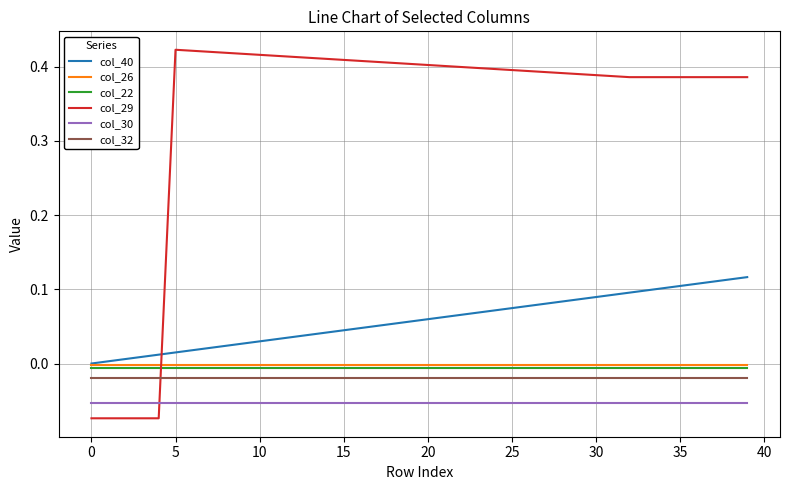

Which series has the largest total across all categories?

col_29